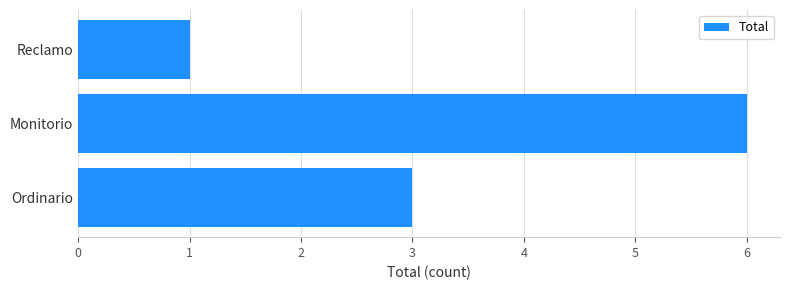

Which category has the highest value across all series?

Monitorio